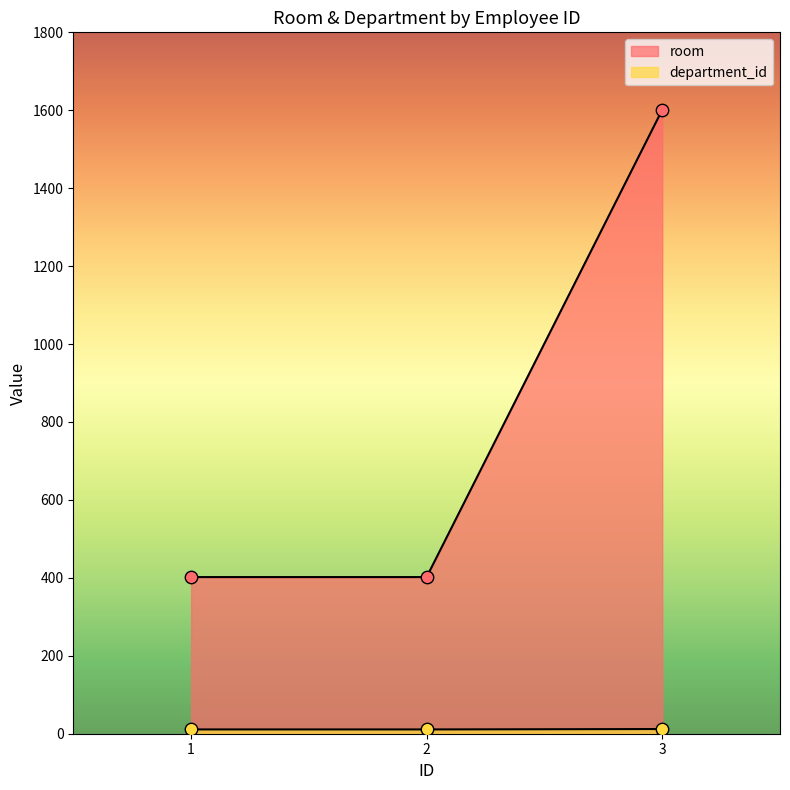

At how many categories does at least one series exceed 1009?

1